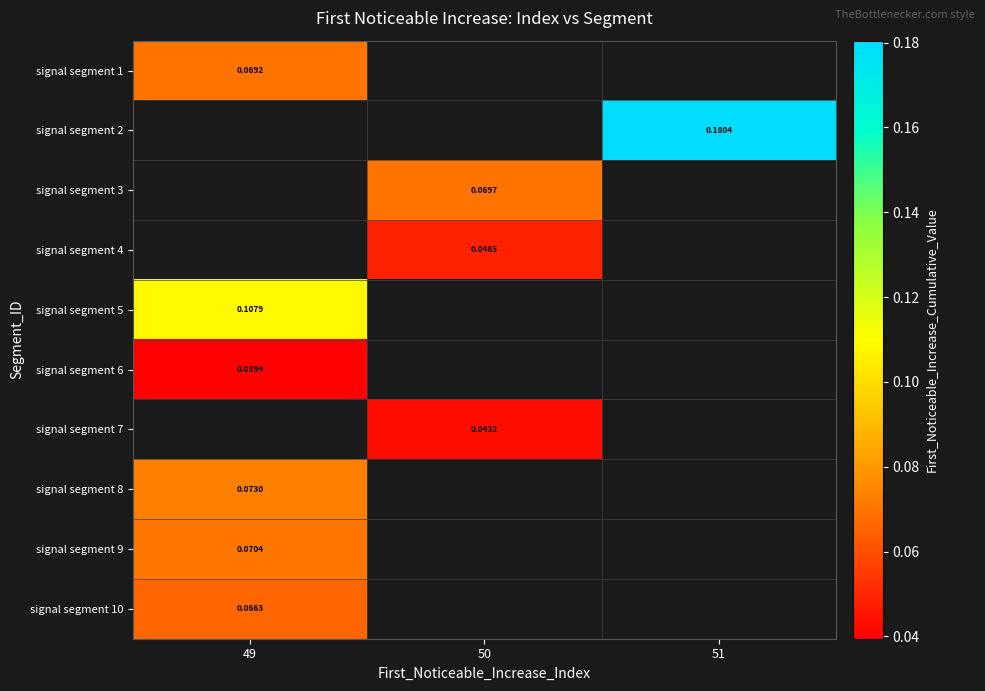

How many distinct data groups are displayed?

10